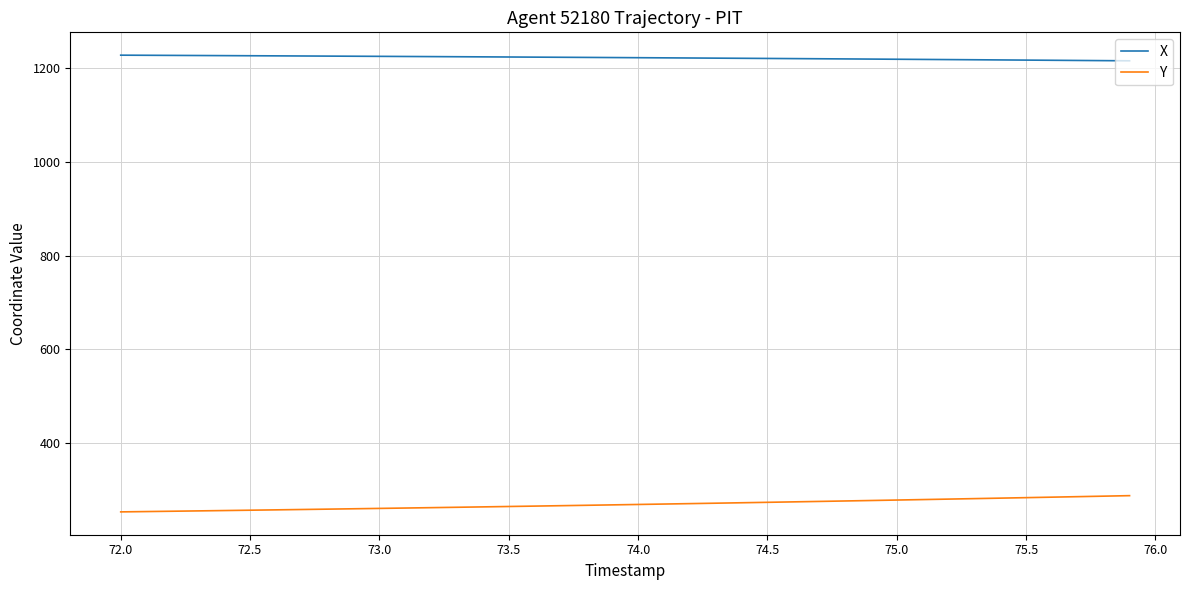

Rank the series by their average value, from lowest to highest.

Y, X